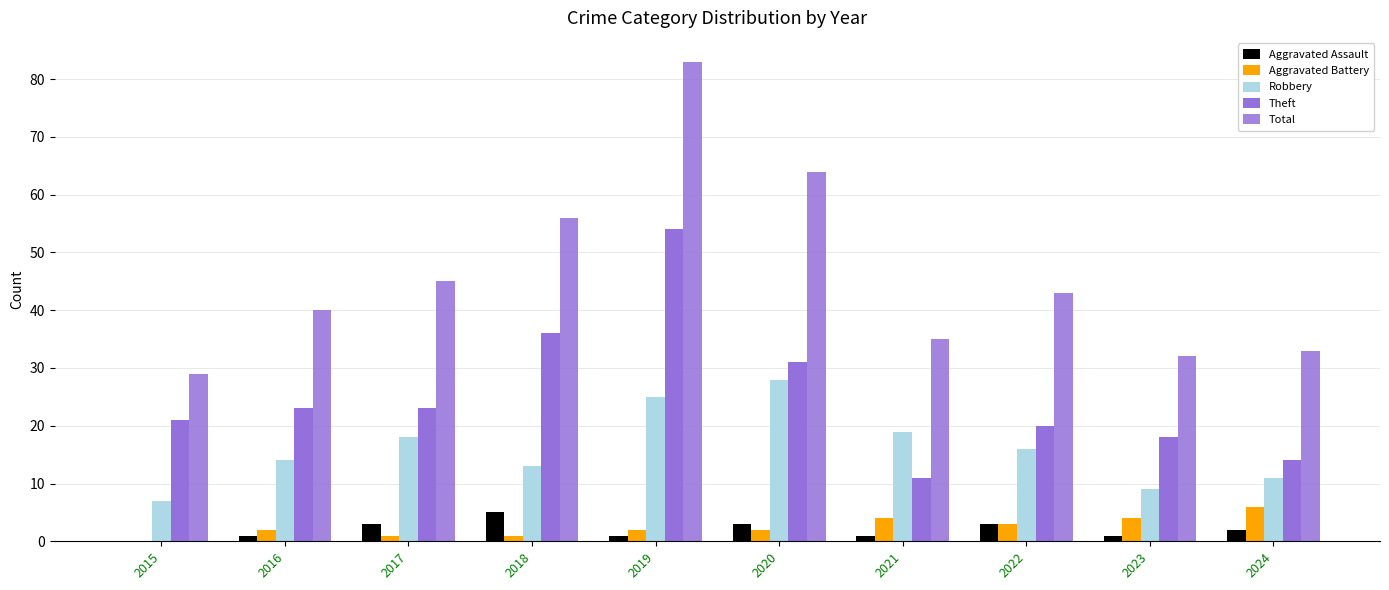

How many distinct data groups are displayed?

5